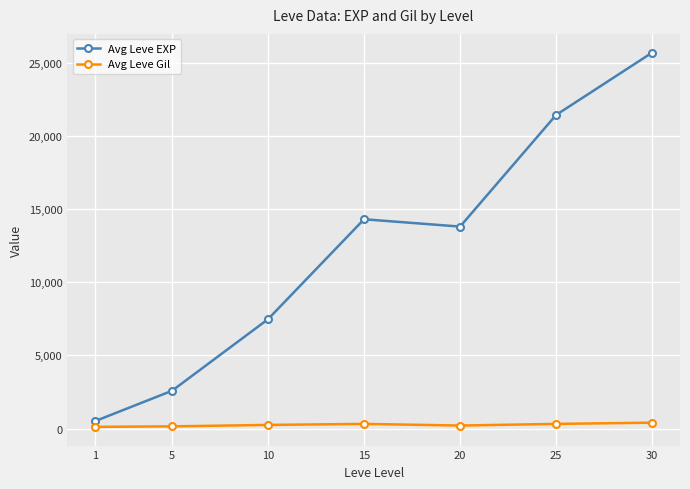

True or false: Avg Leve EXP has a value of 21443 at 20.

False